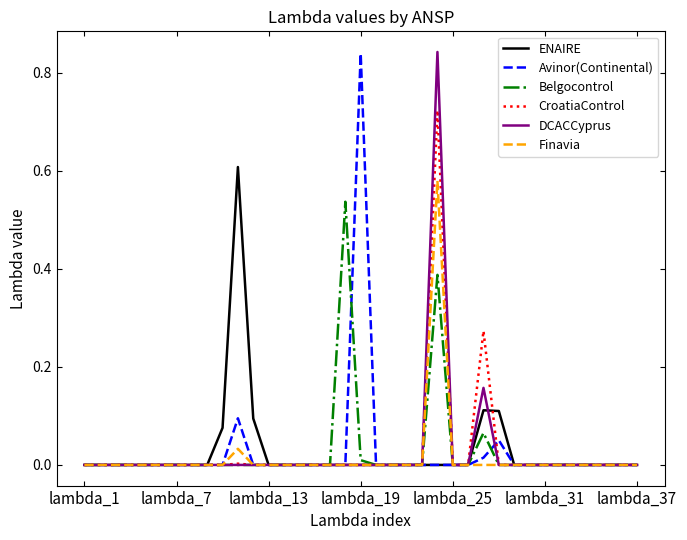

What are all the series names shown in the legend?

ENAIRE, Avinor(Continental), Belgocontrol, CroatiaControl, DCACCyprus, Finavia